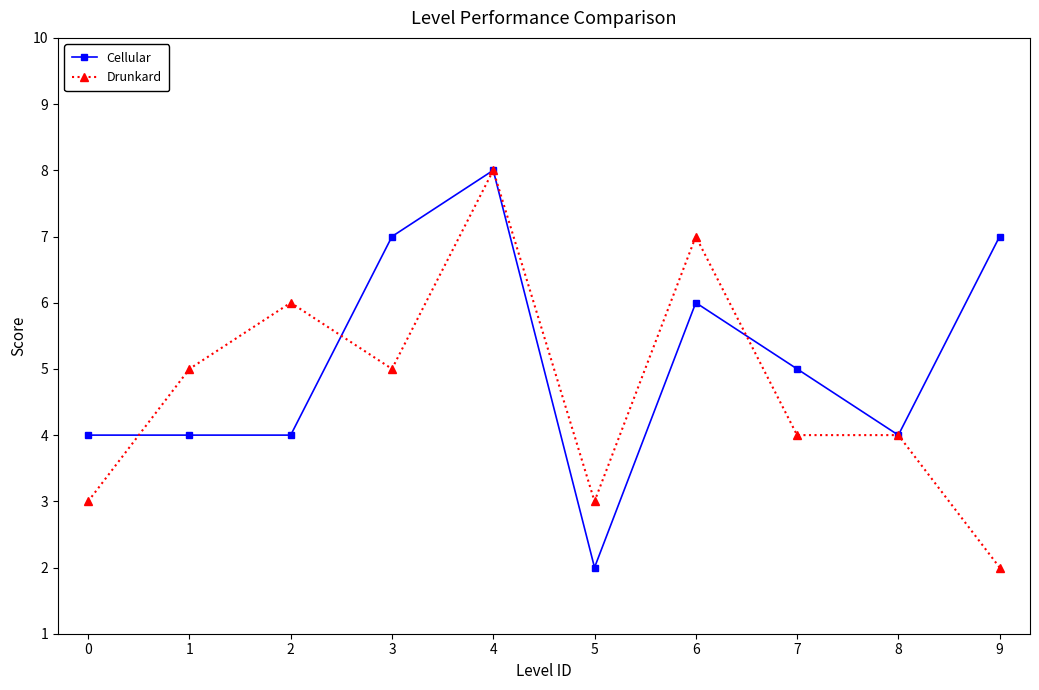

Is the value of Cellular at 6 greater than the value of Drunkard at 0?

Yes